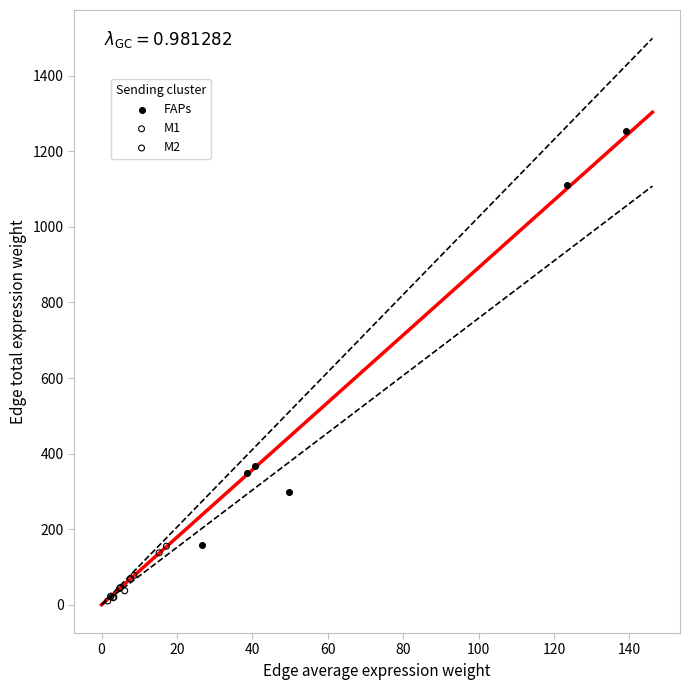

Which series has the widest spread of Y values?

FAPs